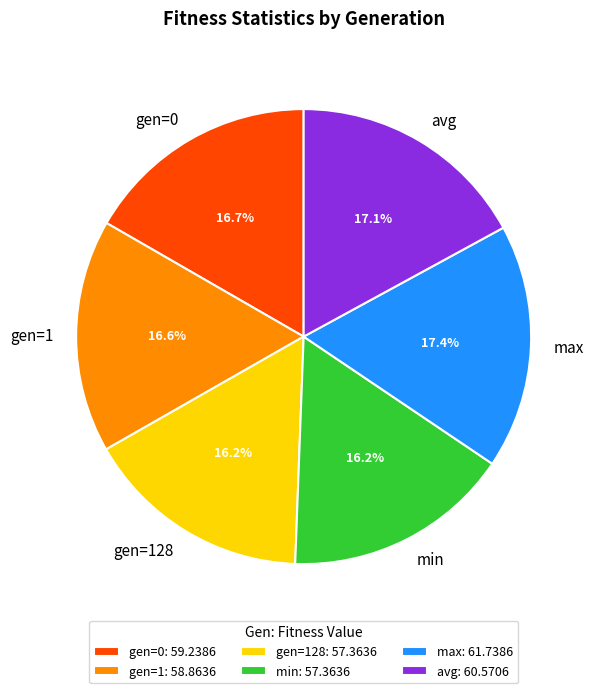

What percentage is the gen=0 slice, to the nearest percent?

17%